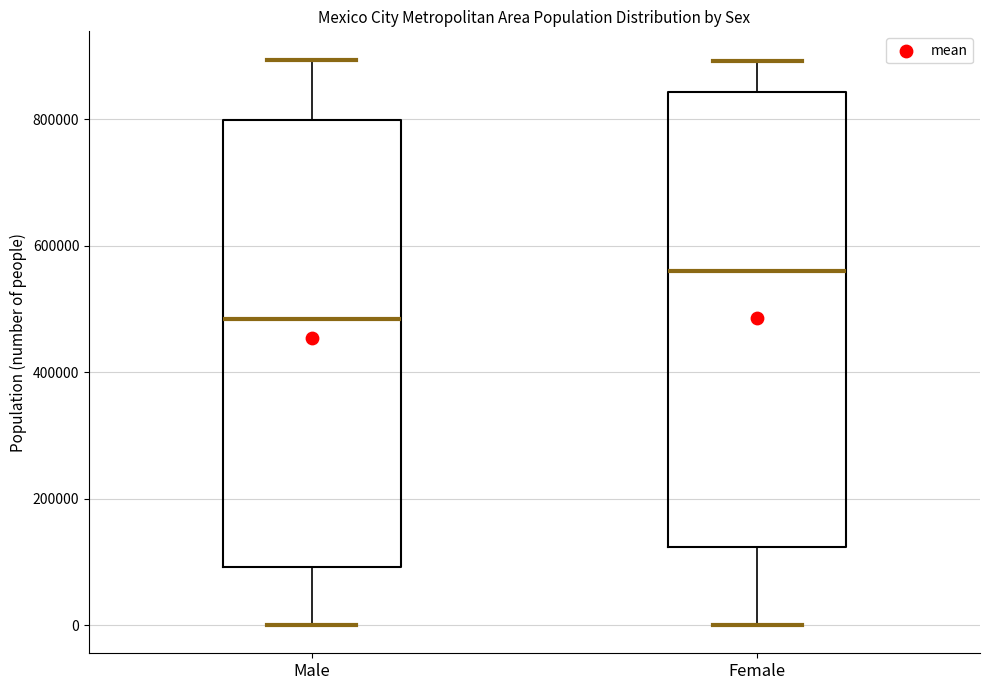

Which box has the highest median line?

Female